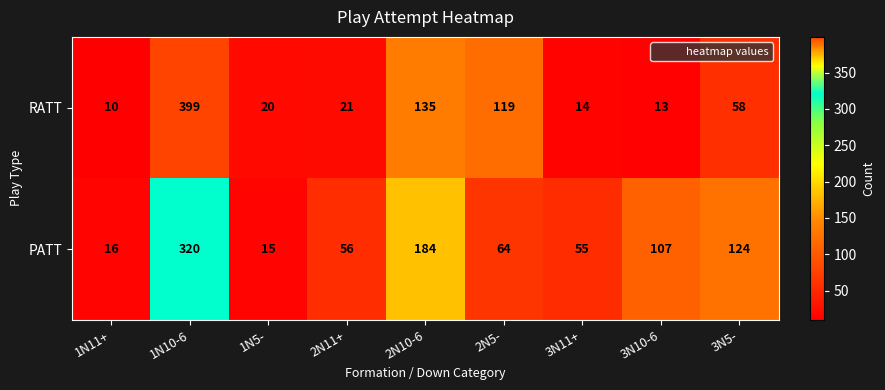

How many distinct data groups are displayed?

2